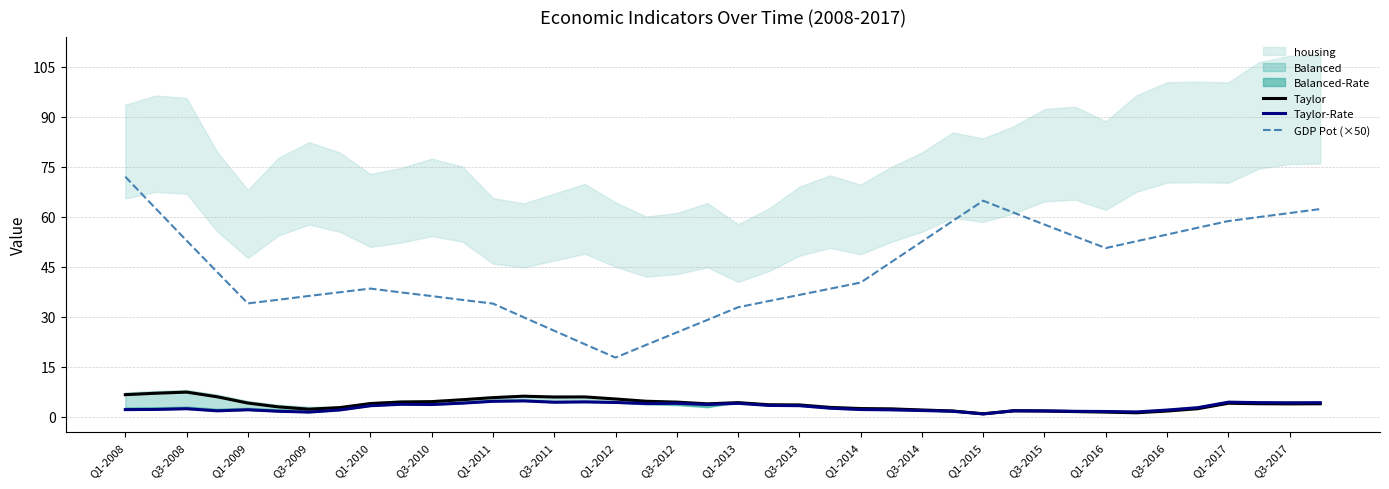

Rank the series at 25 from lowest to highest value.

Taylor-Rate, Taylor, GDP Pot (×50)